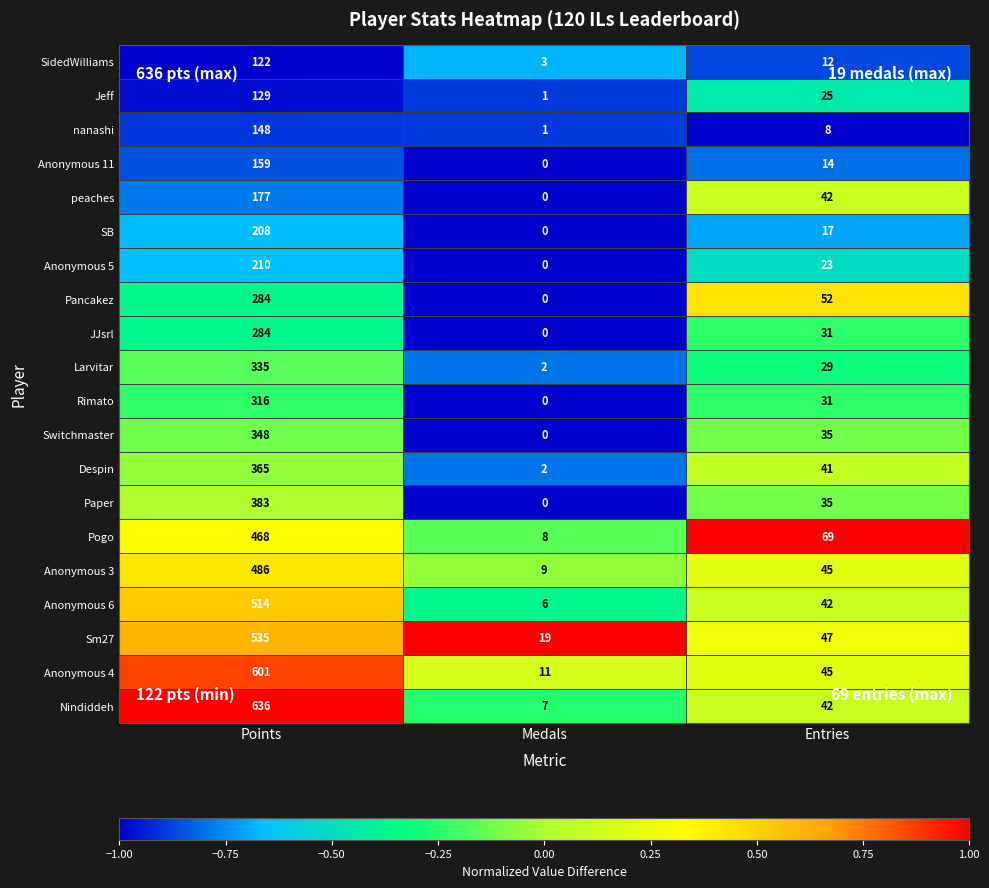

How many distinct data groups are displayed?

20